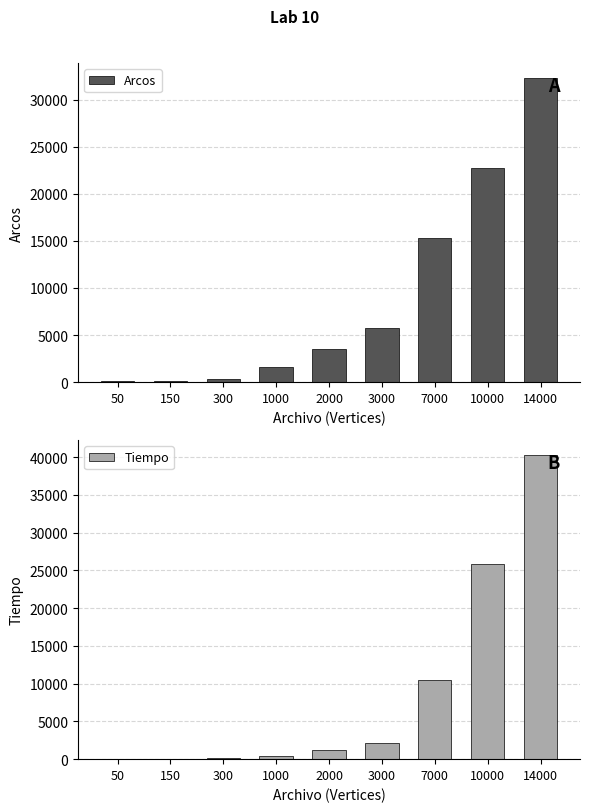

Which category has the highest value in the Arcos series?

14000